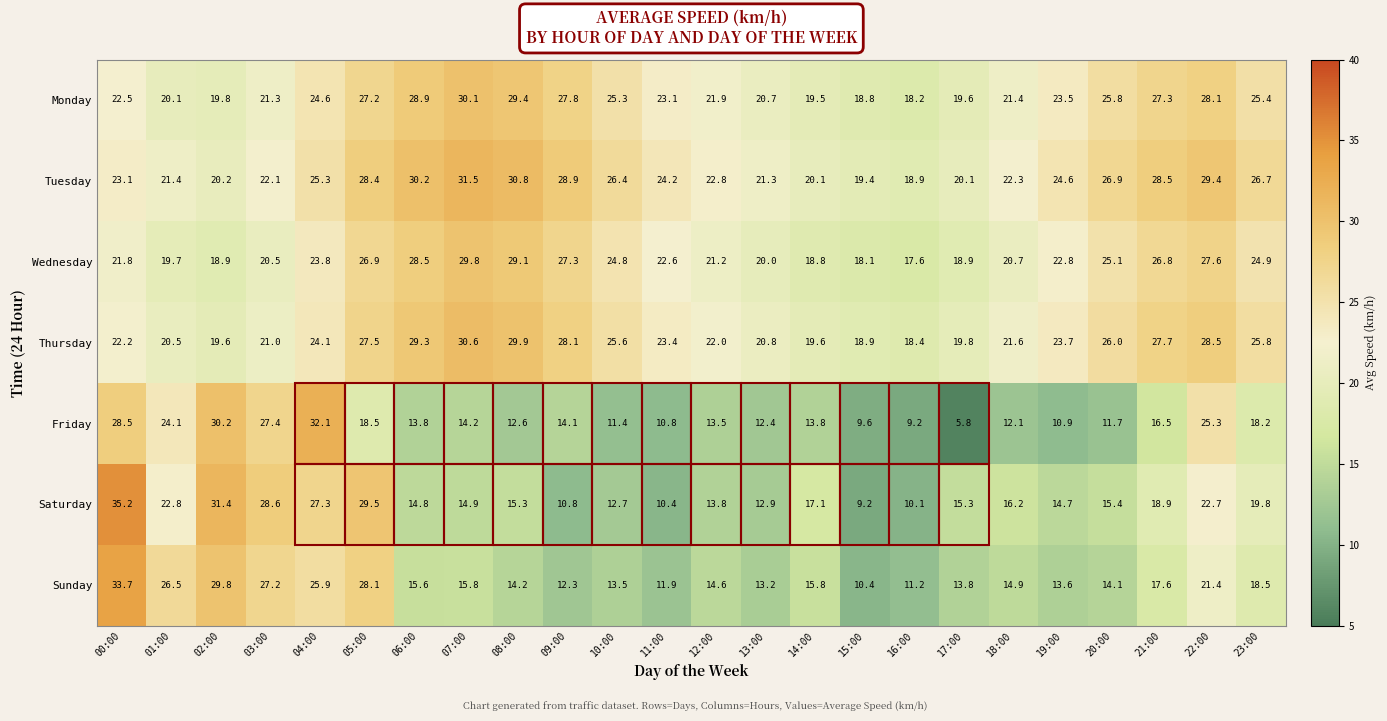

Which series has the largest range (max minus min)?

Friday